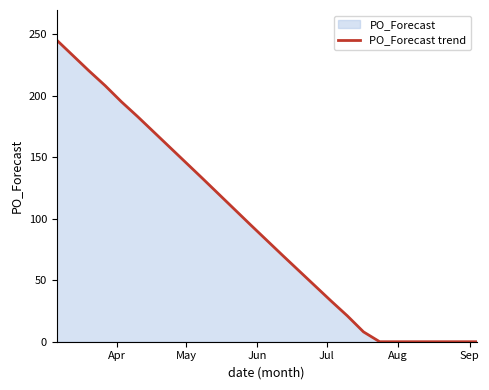

True or false: there are more than 1 points higher than both neighbors.

False